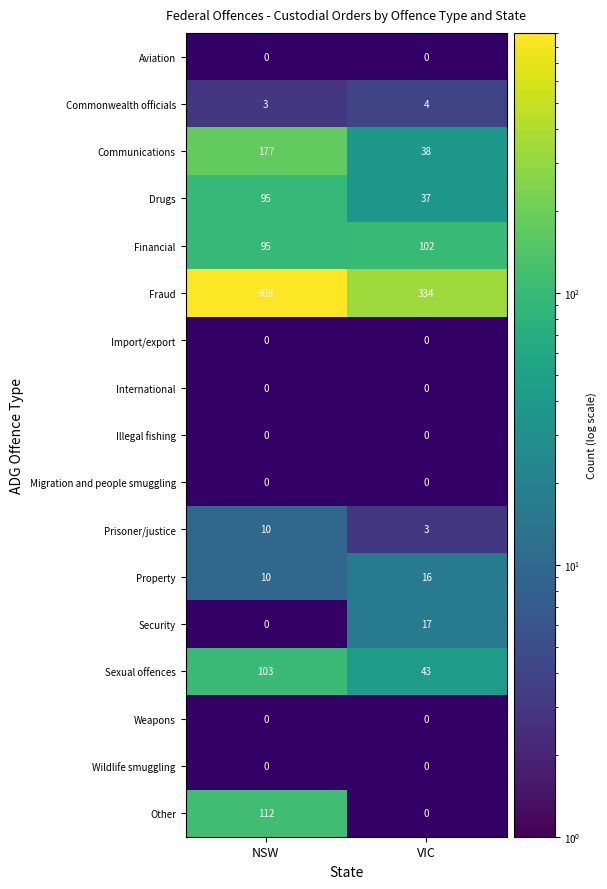

What is the difference between the Prisoner/justice values at NSW and VIC?

7